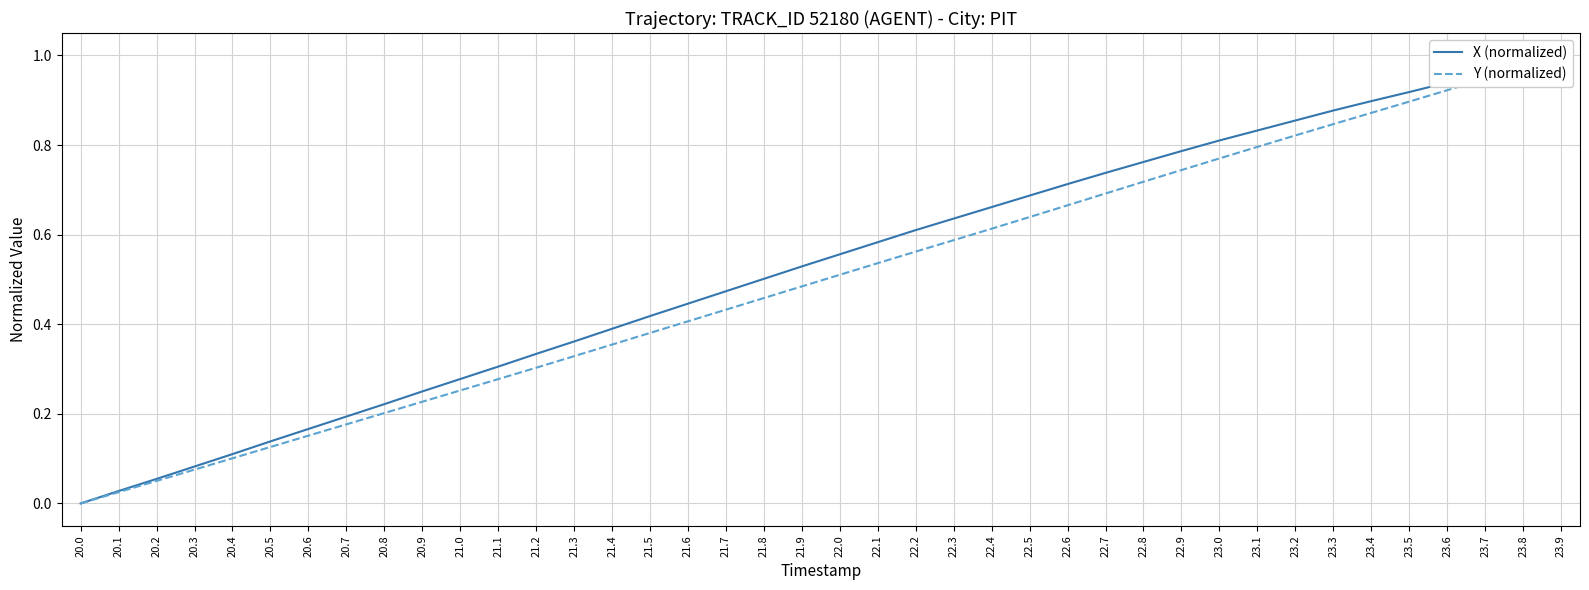

The value of X (normalized) at 21.0 is 0.3. True or false?

True